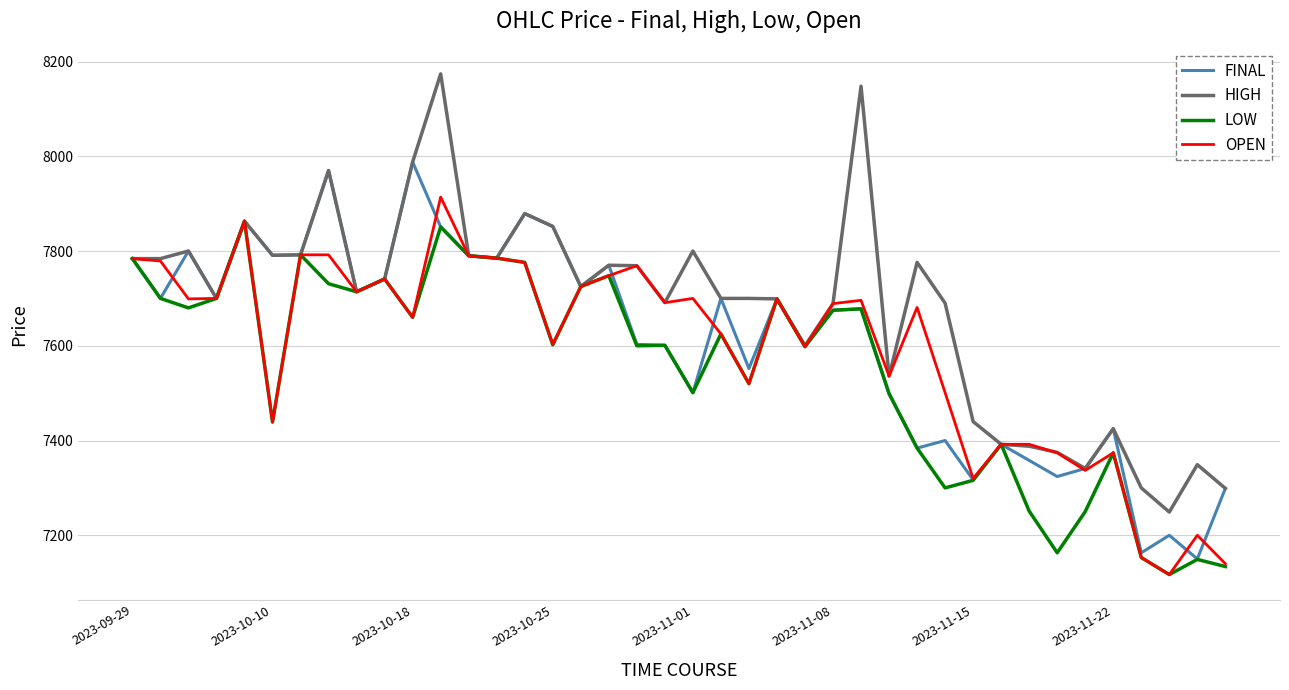

At how many categories does at least one series exceed 7638?

28